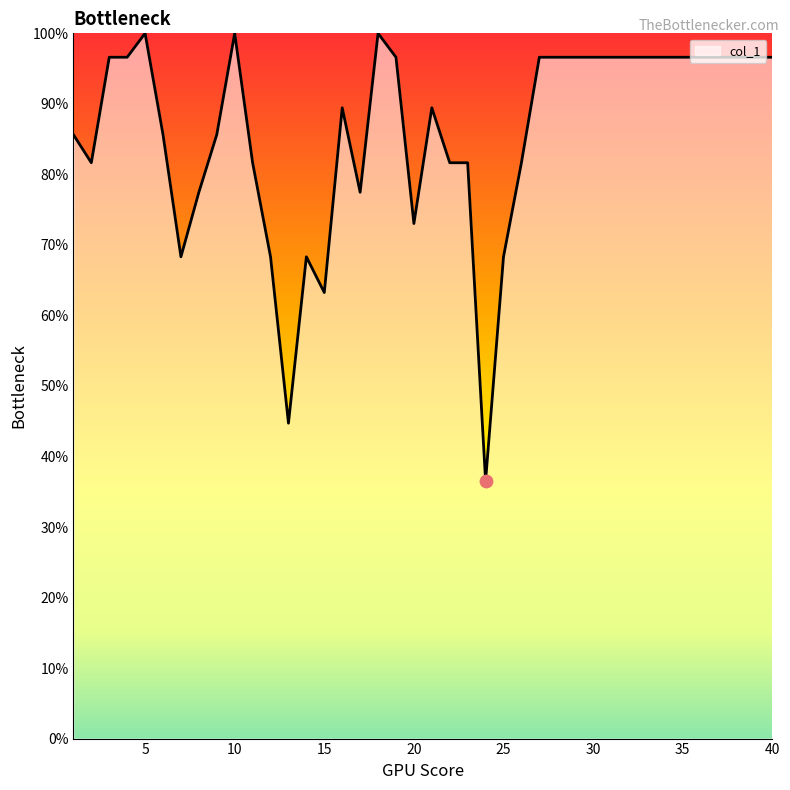

What is the ratio of the value at 20 to the value at 31?

0.8